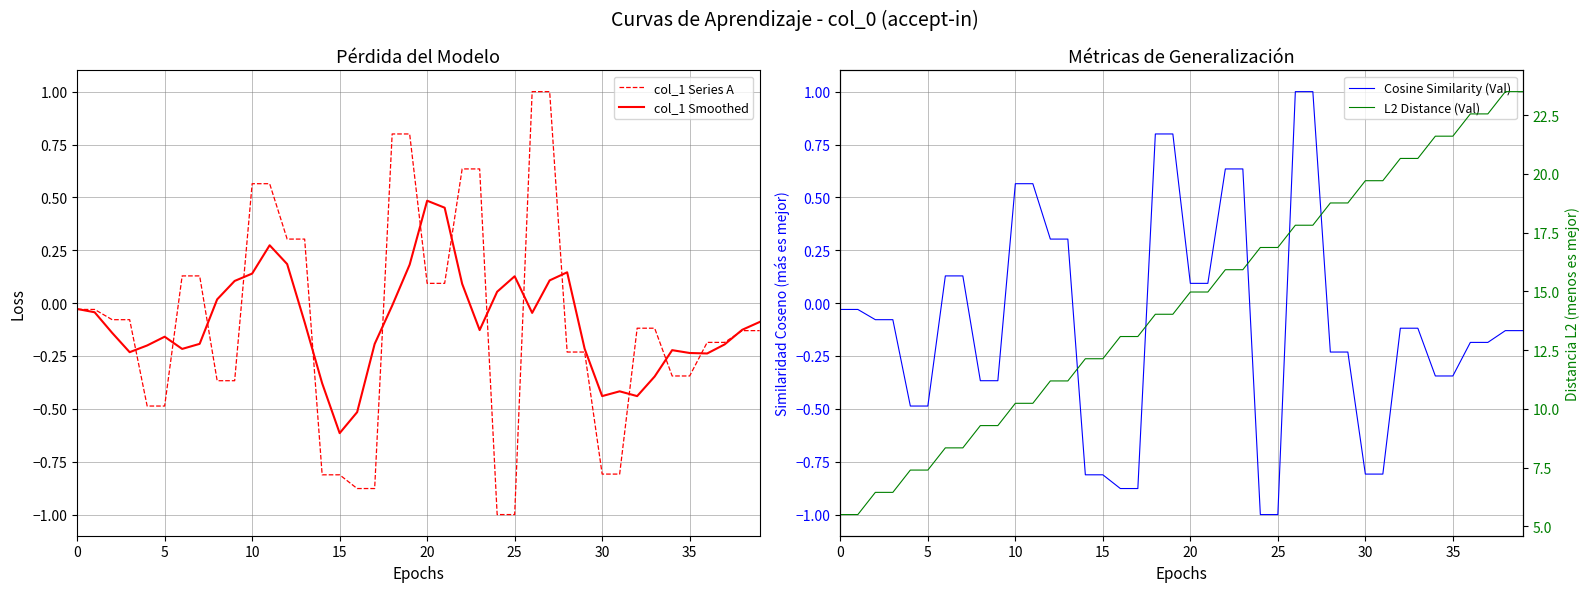

What is the sum of the col_1 Smoothed values at 11 and 24?

0.3